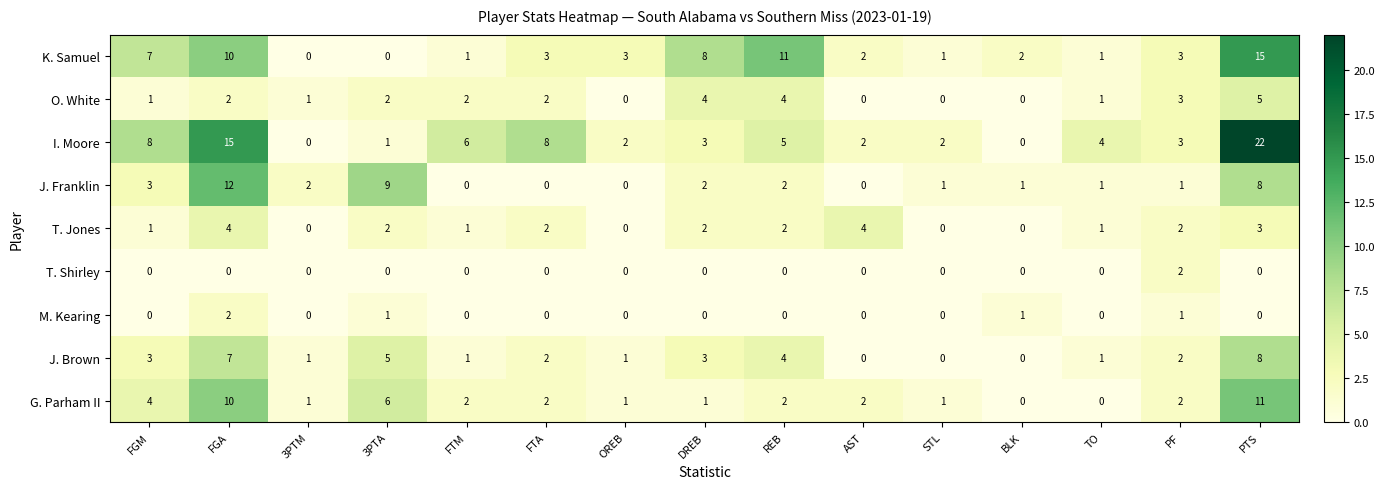

How many categories are shown in the chart?

15